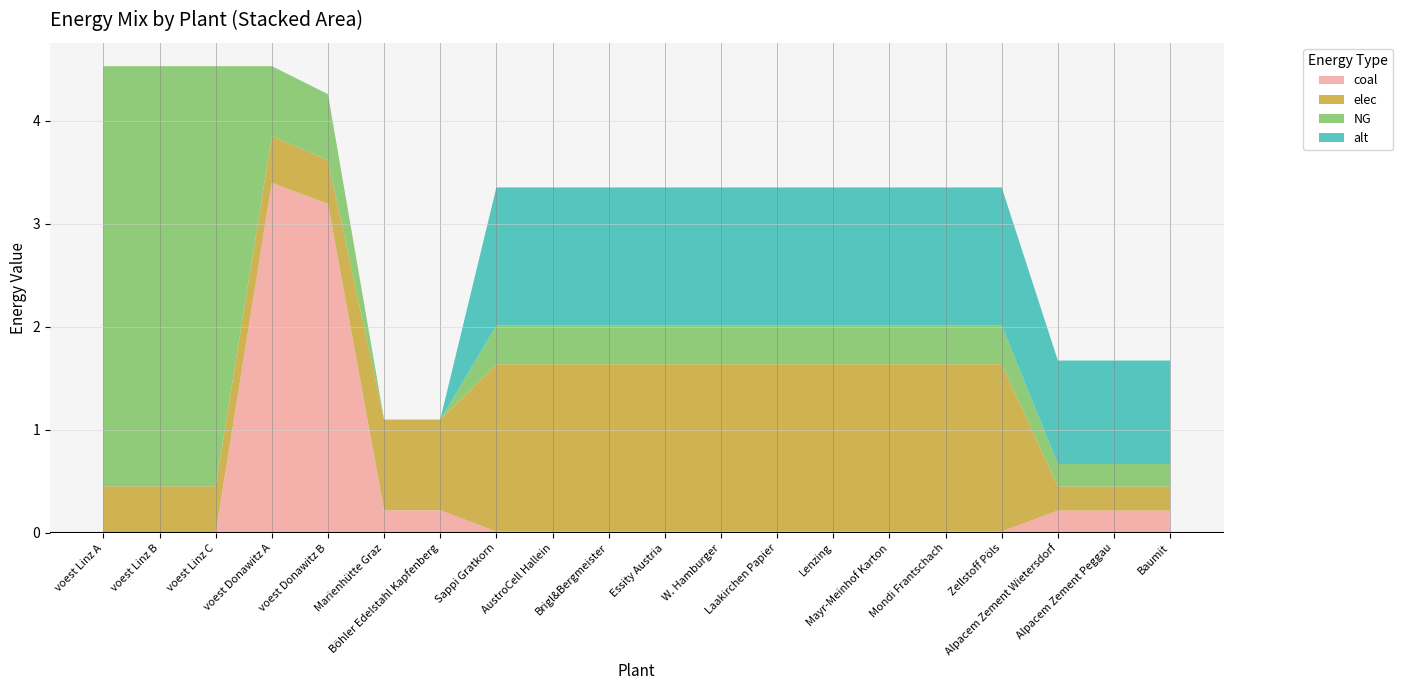

Reading left to right, transcribe all the data shown in this chart.

coal: 0.0	0.0	0.0	3.4	3.2	0.2	0.2	0.0	0.0	0.0	0.0	0.0	0.0	0.0	0.0	0.0	0.0	0.2	0.2	0.2
elec: 0.5	0.5	0.5	0.5	0.4	0.9	0.9	1.6	1.6	1.6	1.6	1.6	1.6	1.6	1.6	1.6	1.6	0.2	0.2	0.2
NG: 4.1	4.1	4.1	0.7	0.6	0.0	0.0	0.4	0.4	0.4	0.4	0.4	0.4	0.4	0.4	0.4	0.4	0.2	0.2	0.2
alt: 0.0	0.0	0.0	0.0	0.0	0.0	0.0	1.3	1.3	1.3	1.3	1.3	1.3	1.3	1.3	1.3	1.3	1.0	1.0	1.0